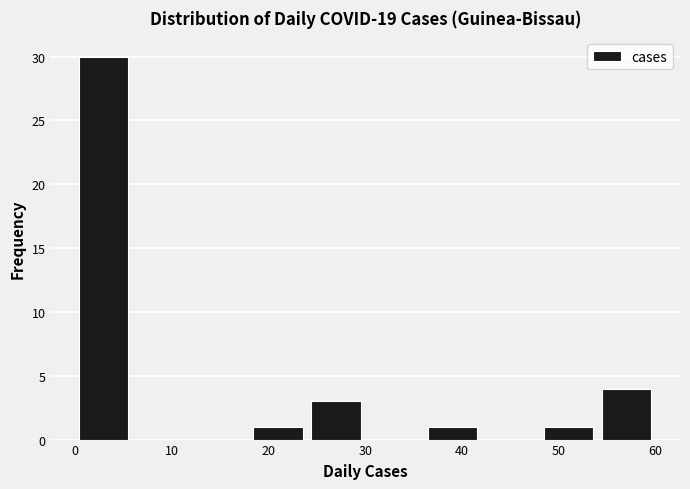

Reading left to right, transcribe this chart: for each bar, give the range it covers on the x-axis and its height. The values are not printed on the chart, so give them approximately, as read against the axis.

0 to 6: 30
6 to 12: 0
12 to 18: 0
18 to 24: 1
24 to 30: 3
30 to 36: 0
36 to 42: 1
42 to 48: 0
48 to 54: 1
54 to 60: 4